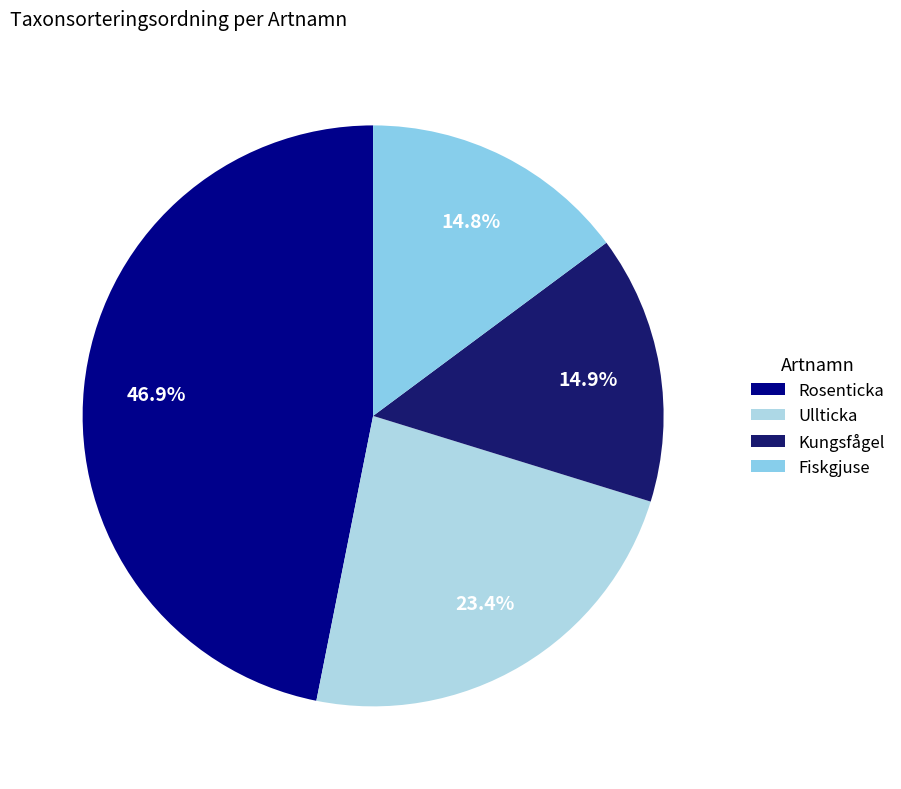

Does any single category account for the majority?

No